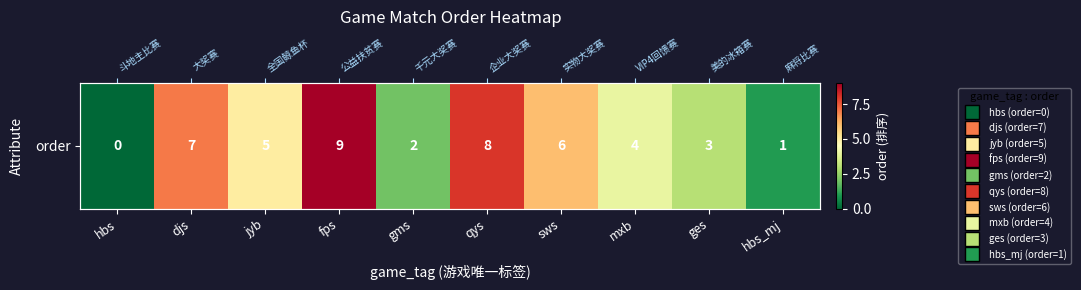

What value does the data have at qys?

8